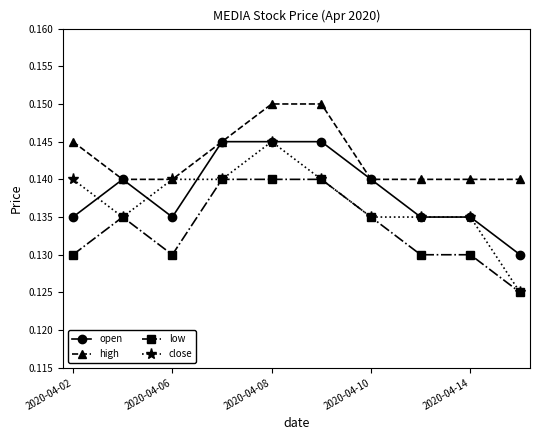

Which series has the largest total across all categories?

high